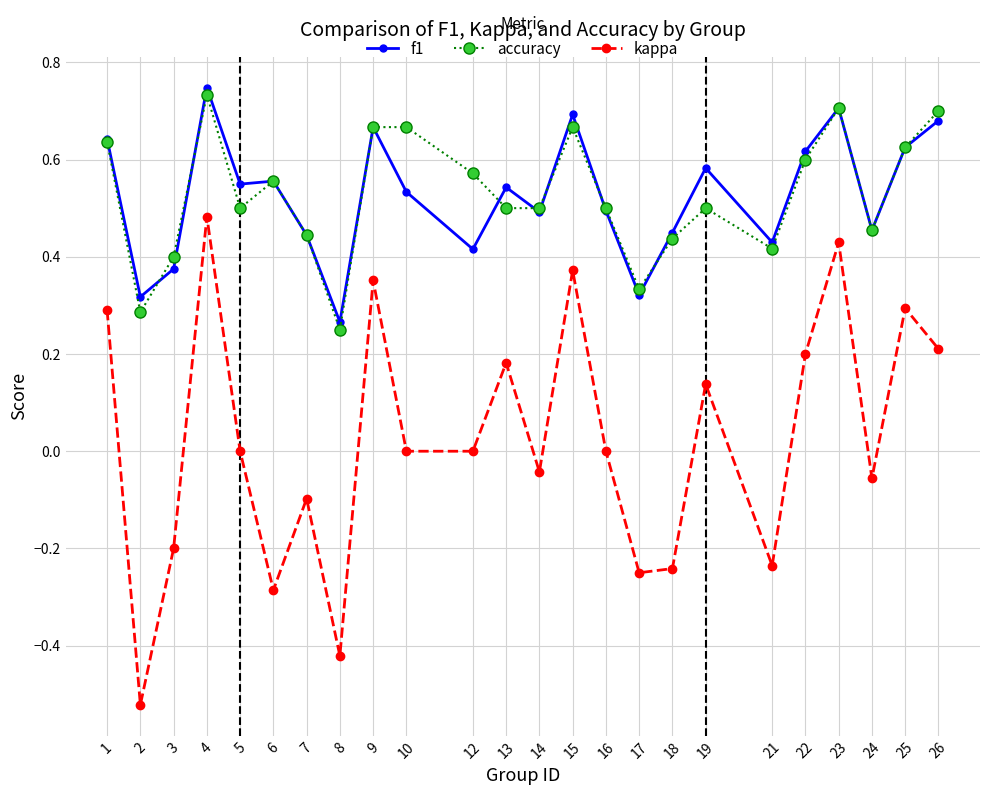

True or false: kappa has more than 0 interior local peaks.

True